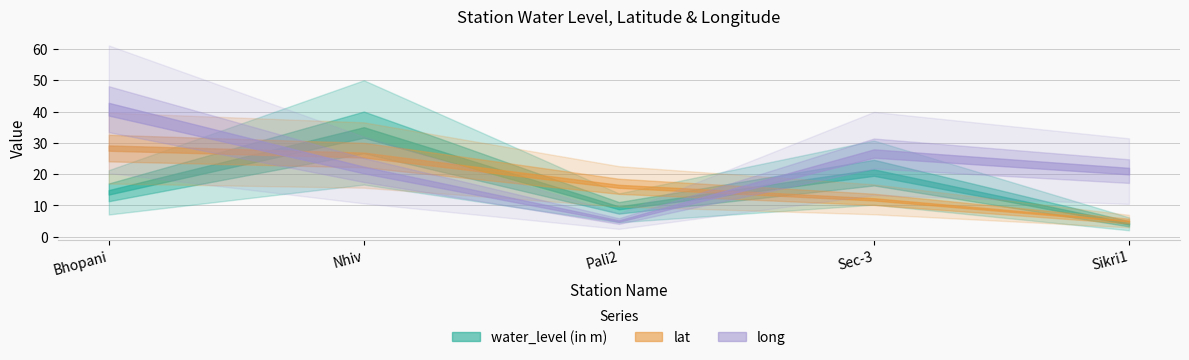

What are all the series names shown in the legend?

water_level (in m), lat, long